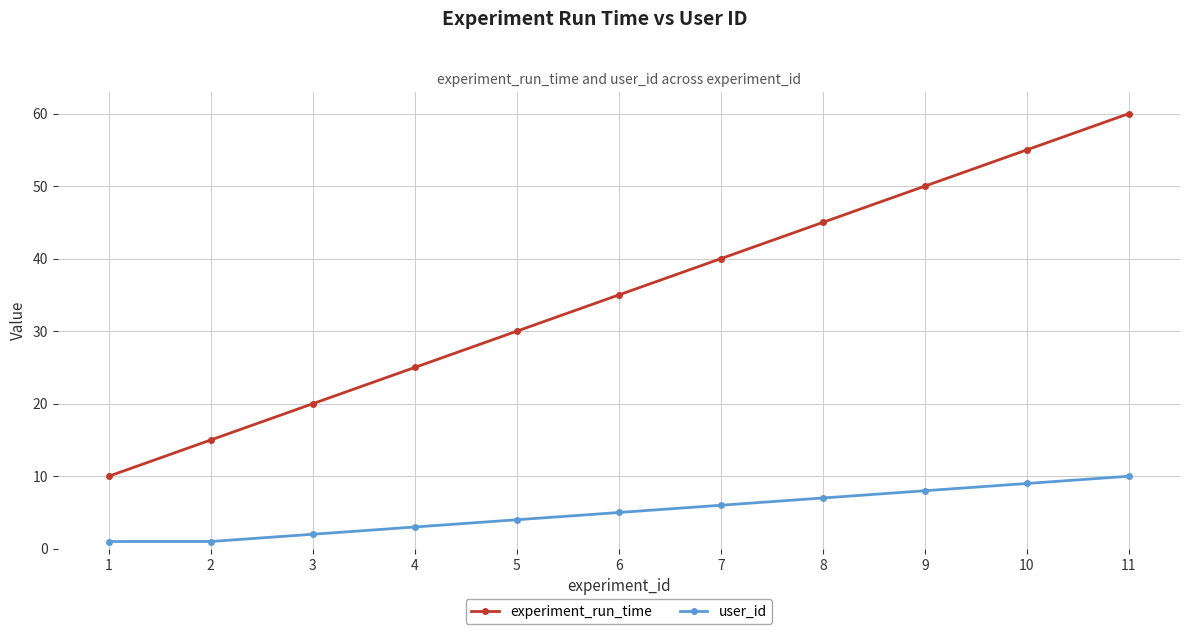

What is the difference between the maximum and minimum values in the experiment_run_time series?

50